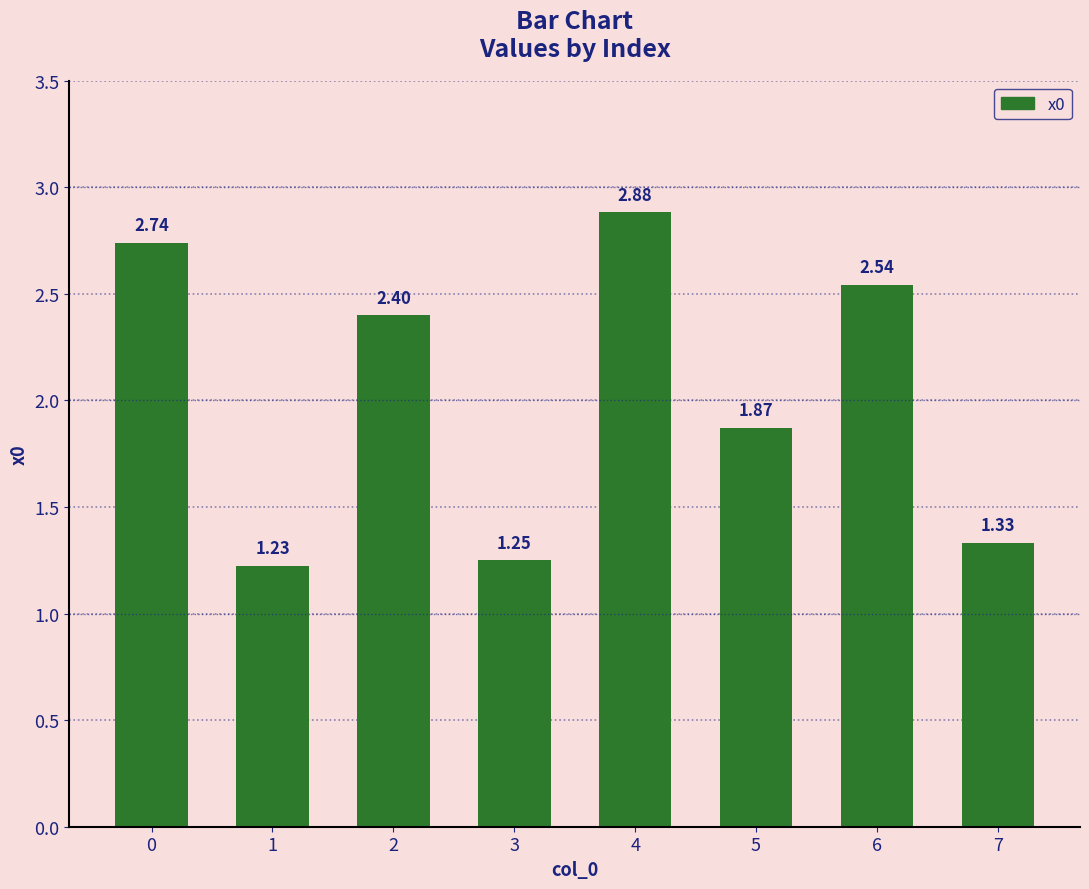

Does the chart contain stacked bars?

No